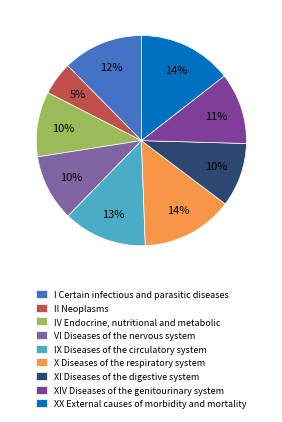

The XX External causes of morbidity and mortality slice represents 28% of the pie. True or false?

False